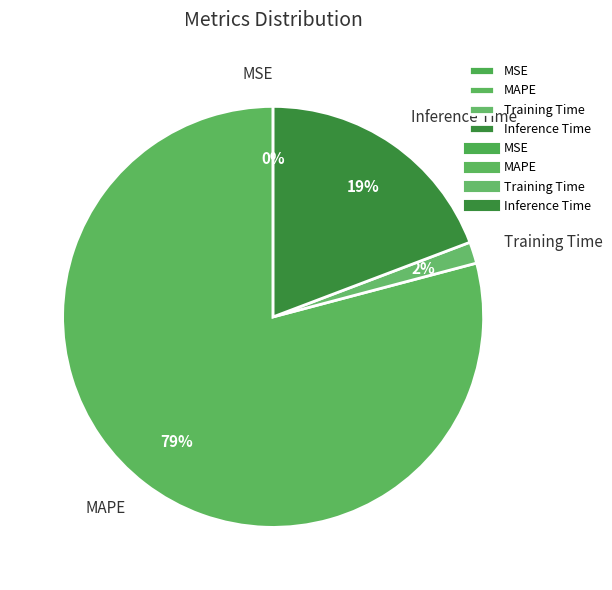

To the nearest percent, what percentage of the pie is Inference Time?

19%